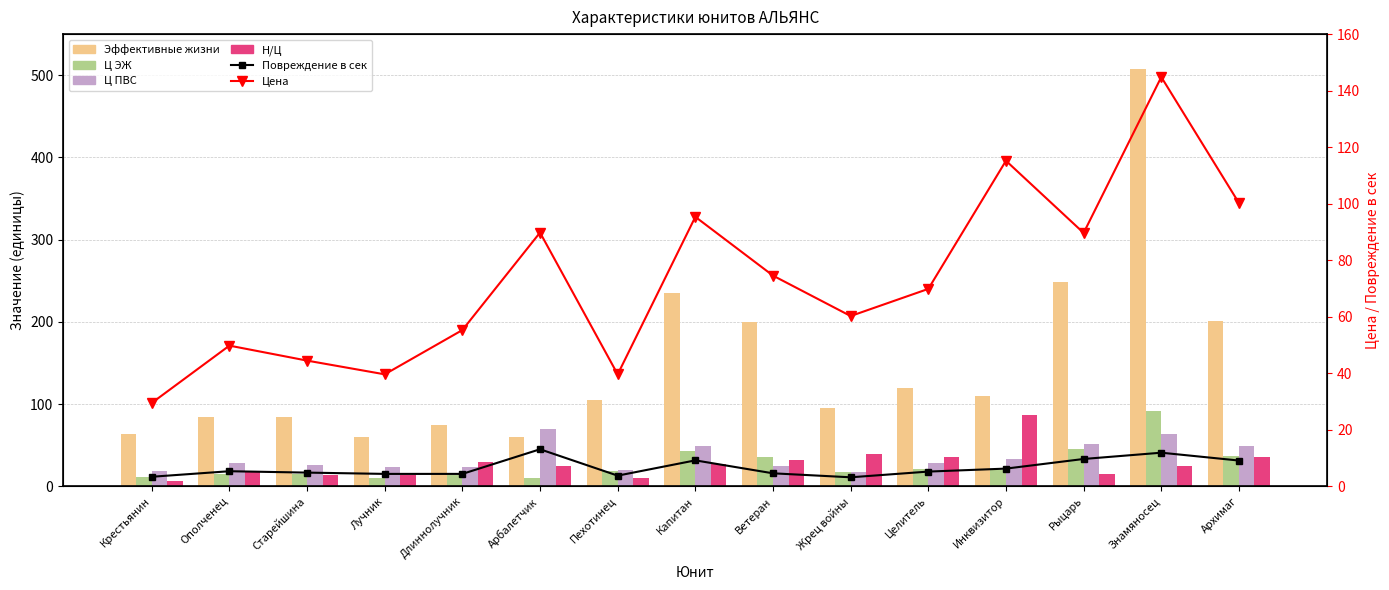

List the labels in order of Ц ЭЖ value, largest first.

Знамяносец, Рыцарь, Капитан, Архимаг, Ветеран, Целитель, Инквизитор, Пехотинец, Жрец войны, Ополченец, Старейшина, Длиннолучник, Крестьянин, Лучник, Арбалетчик